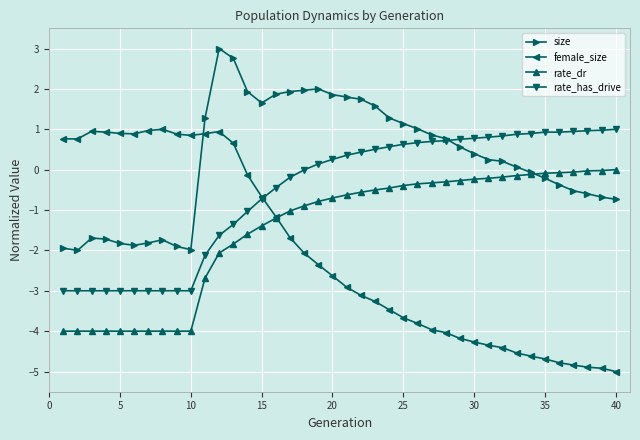

How many times do rate_dr and size cross each other?

1